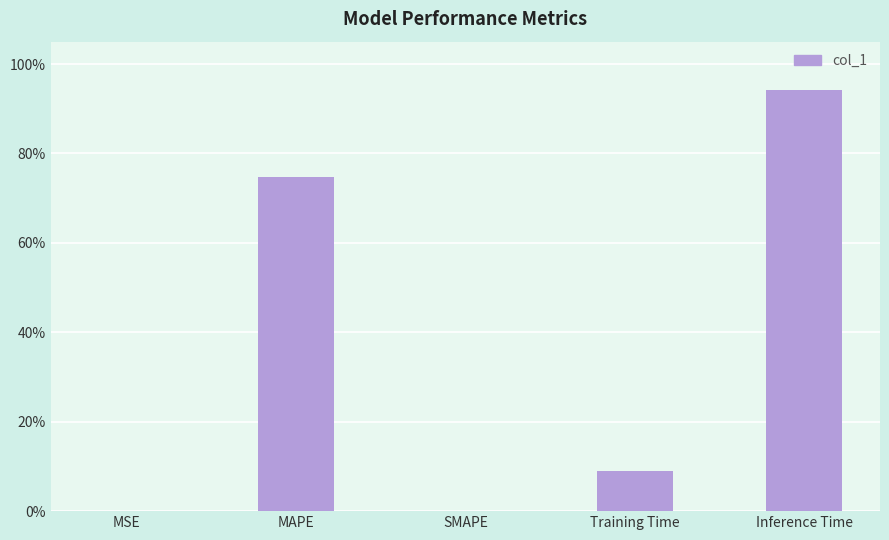

List the labels in order of value, smallest first.

SMAPE, MSE, Training Time, MAPE, Inference Time